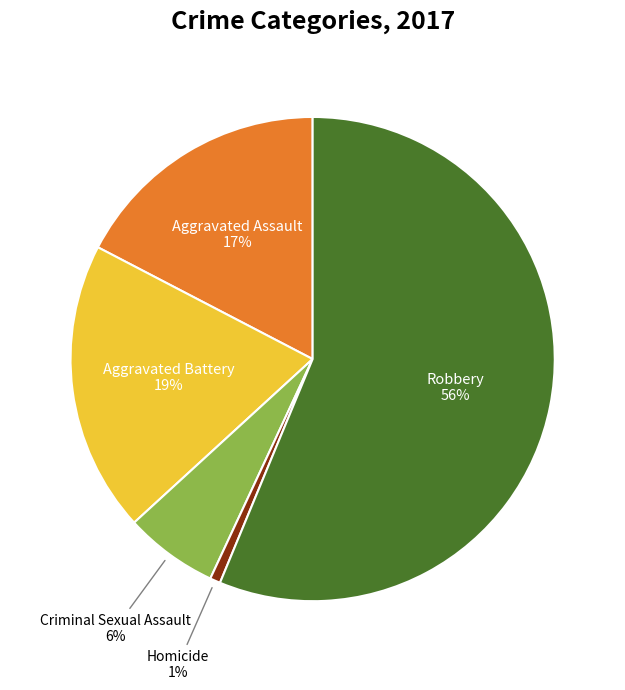

To the nearest percent, what is the difference between the largest and smallest slice percentages?

56%